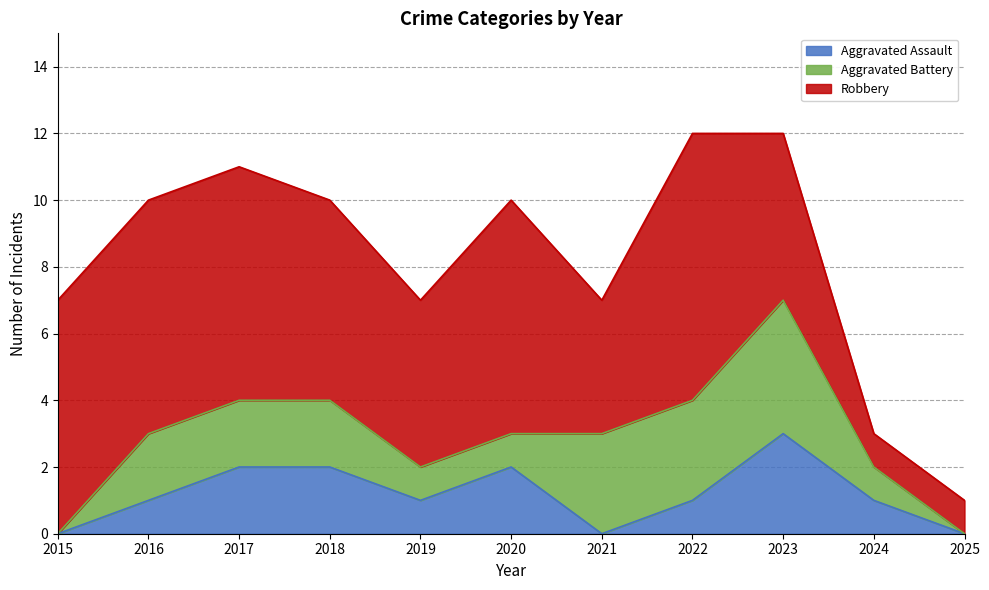

Rank the series at 2016 from lowest to highest value.

Aggravated Assault, Aggravated Battery, Robbery